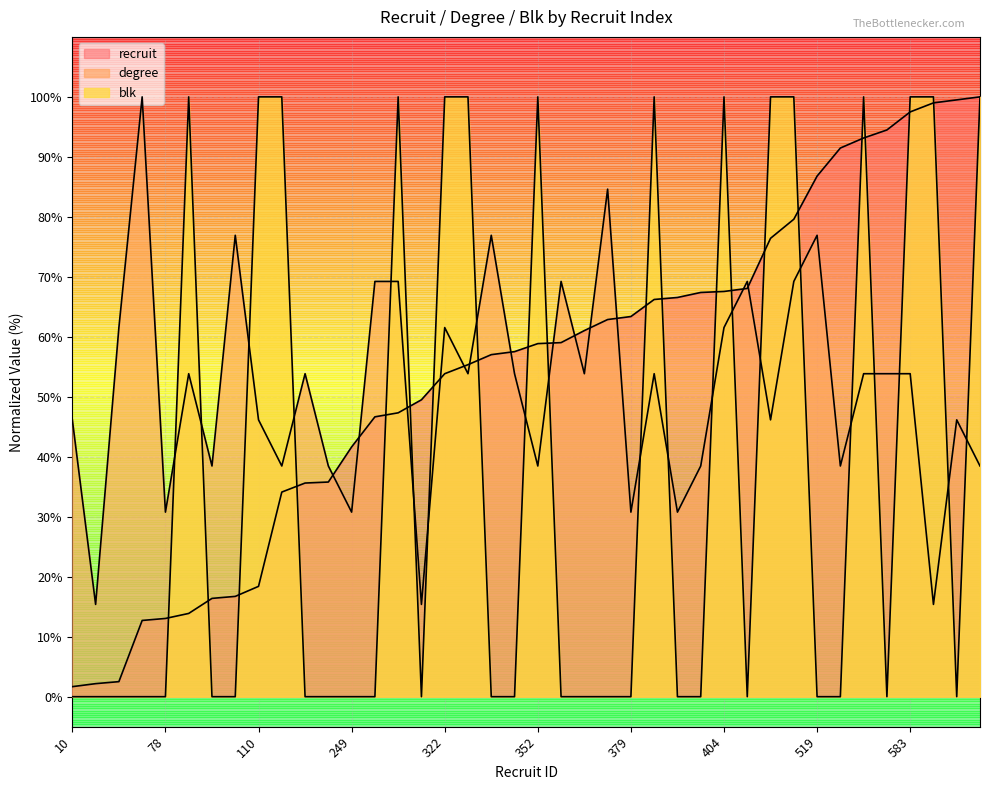

How many times do degree and blk cross each other?

21